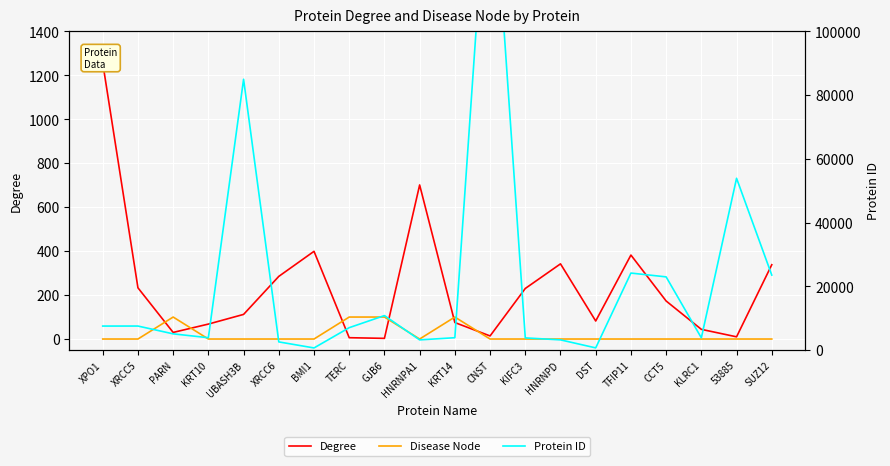

Reading left to right, what are all the values shown in this chart?

Degree: 1256	233	30	68	112	285	399	6	3	701	75	14	230	342	82	382	173	44	10	338
Disease Node: 0	0	100	0	0	0	0	100	100	0	100	0	0	0	0	0	0	0	0	0
Protein ID: 7514	7520	5073	3858	84959	2547	648	7012	10804	3178	3861	163882	3801	3184	667	24144	22948	3821	53885	23512